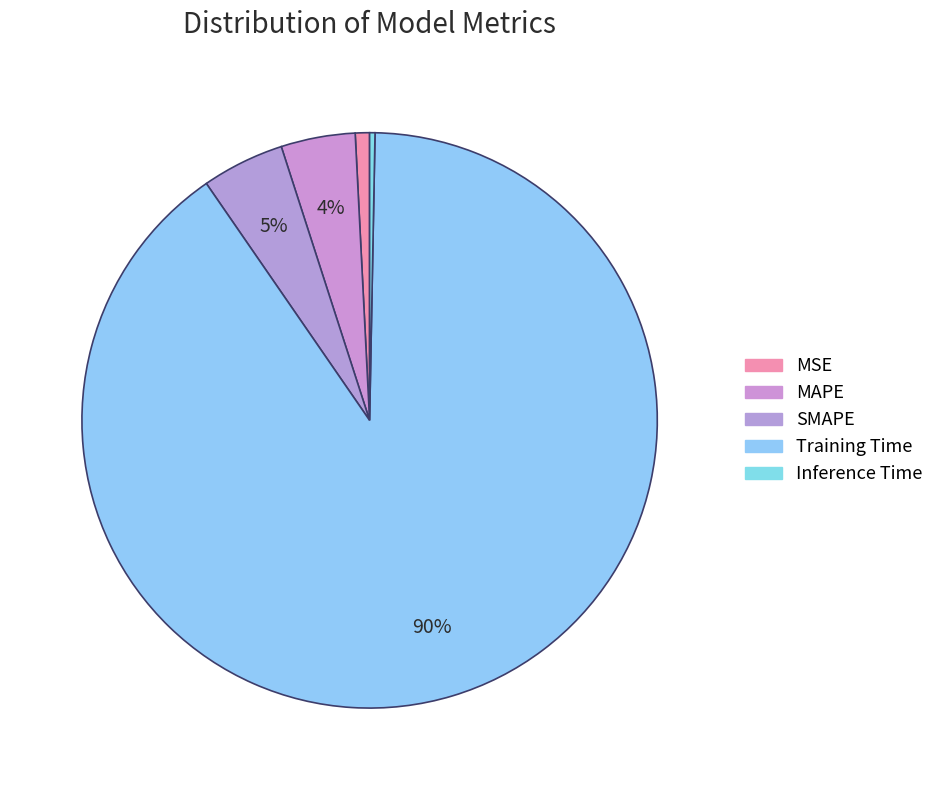

What is the majority slice?

Training Time